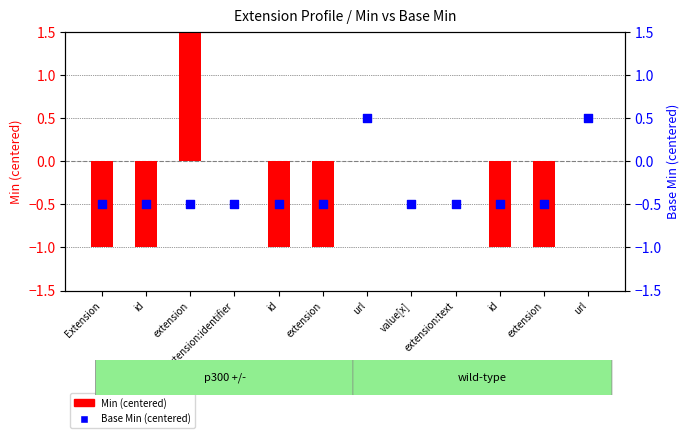

What are all the series names shown in the legend?

Min (centered), Base Min (centered)